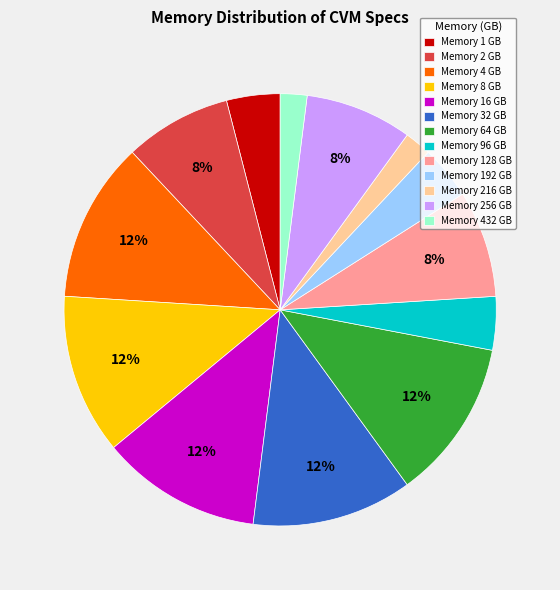

True or false: Memory 216 GB accounts for 2% of the total.

True